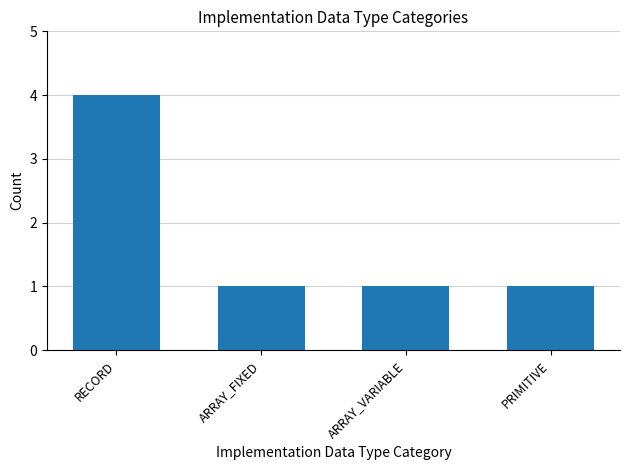

The chart shows a value of 2 at RECORD. True or false?

False